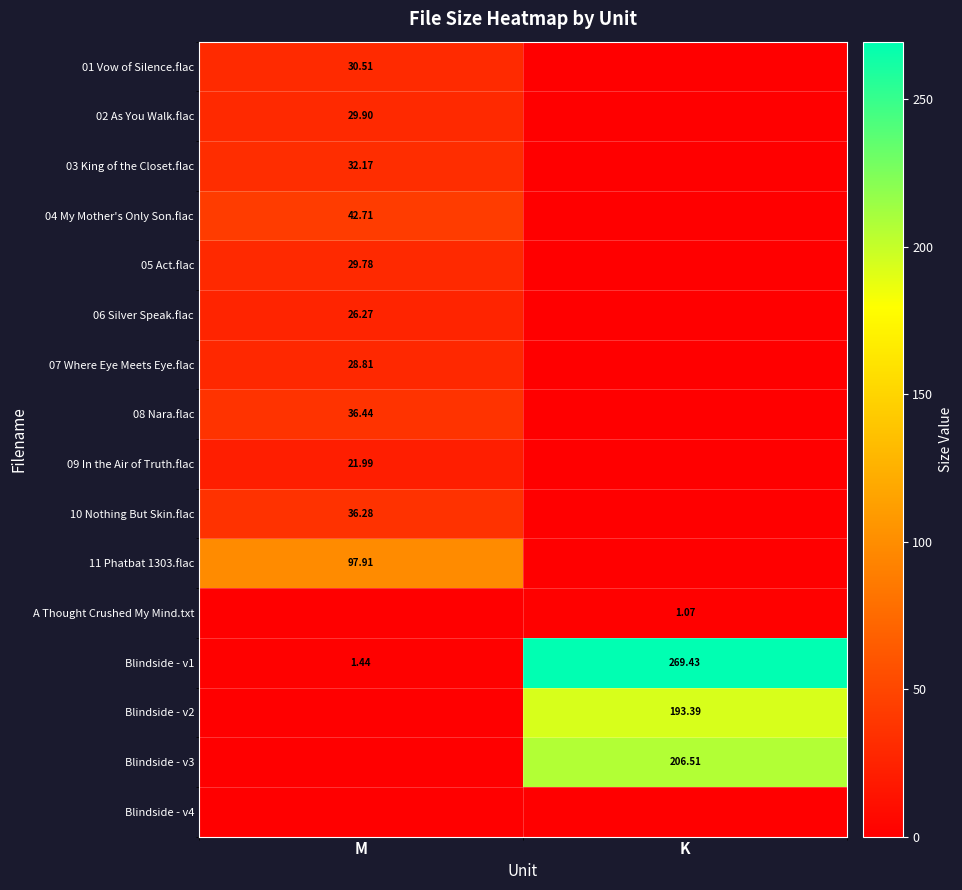

List the series in order of their peak value, highest first.

Blindside - v1, Blindside - v3, Blindside - v2, 11 Phatbat 1303.flac, 04 My Mother's Only Son.flac, 08 Nara.flac, 10 Nothing But Skin.flac, 03 King of the Closet.flac, 01 Vow of Silence.flac, 02 As You Walk.flac, 05 Act.flac, 07 Where Eye Meets Eye.flac, 06 Silver Speak.flac, 09 In the Air of Truth.flac, A Thought Crushed My Mind.txt, Blindside - v4